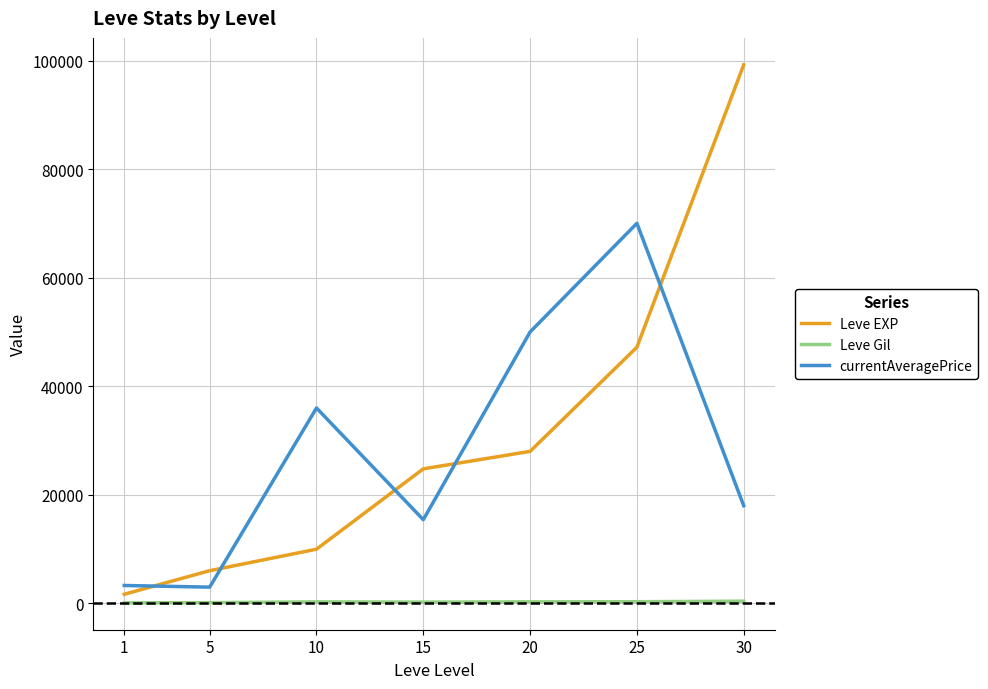

True or false: currentAveragePrice and Leve Gil cross at least once.

False